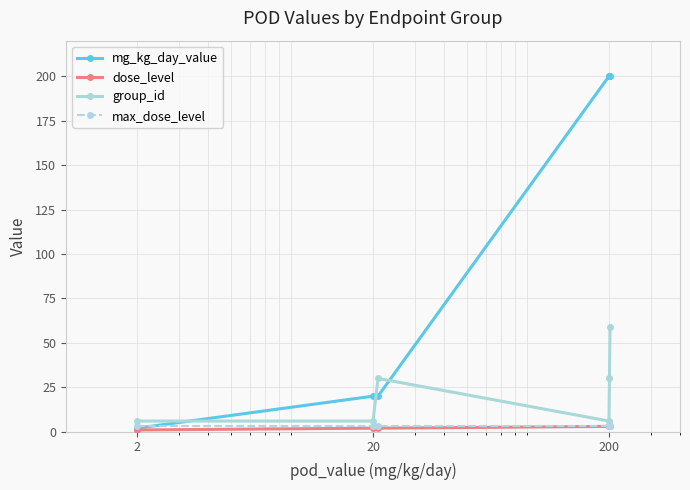

What is the difference between the maximum and minimum values in the dose_level series?

2